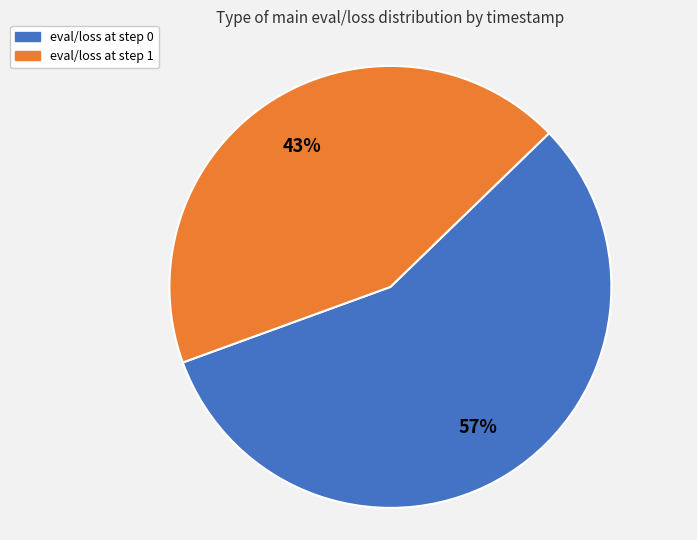

Do eval/loss at step 1 and eval/loss at step 0 together represent more than half of the pie?

Yes